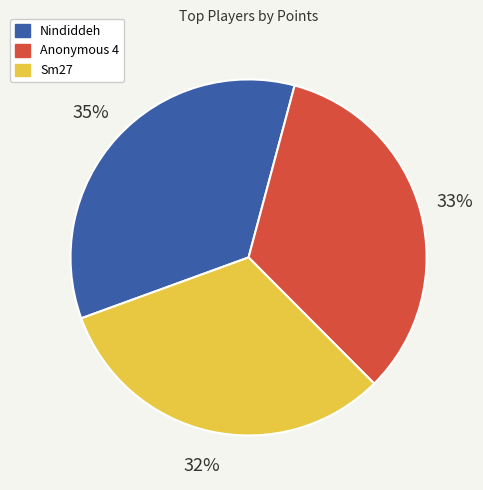

Rank the categories by value from highest to lowest.

Nindiddeh, Anonymous 4, Sm27